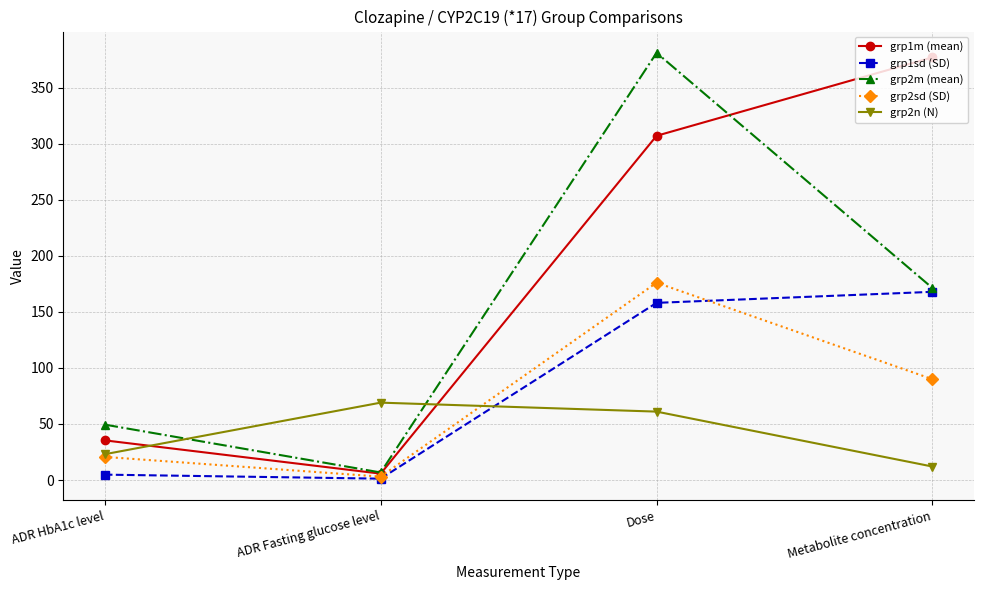

What is the average value of the grp1sd (SD) series?

83.0